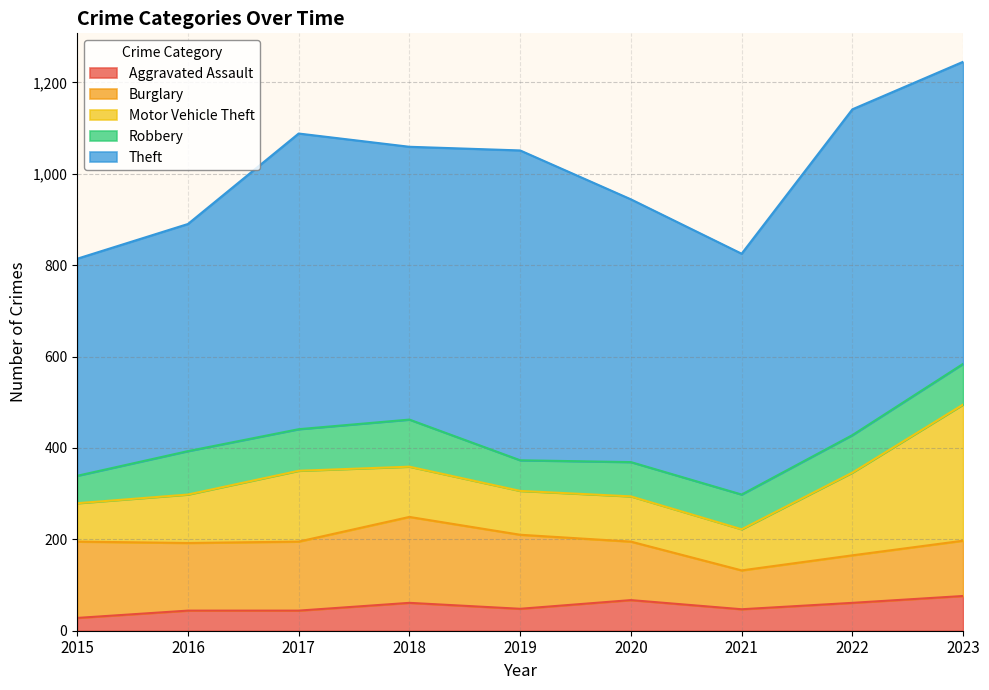

What is the greatest value displayed?

713